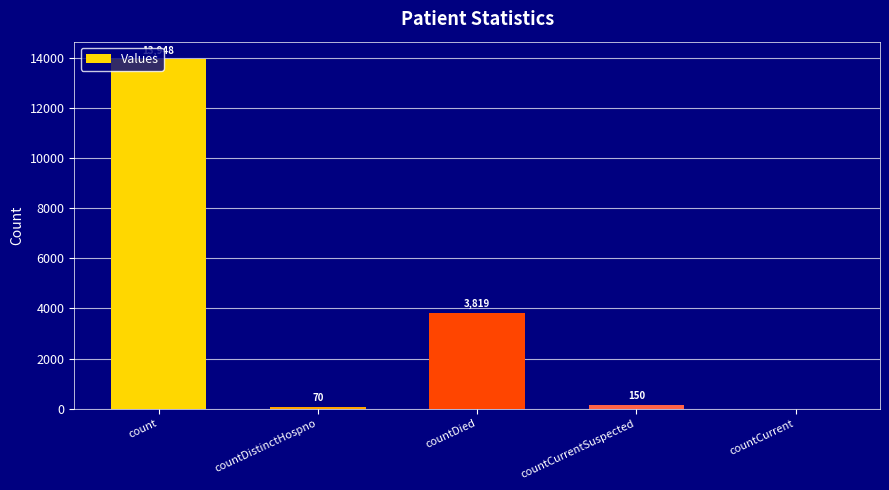

Reading left to right, what are all the values shown in this chart?

13948	70	3819	150	0